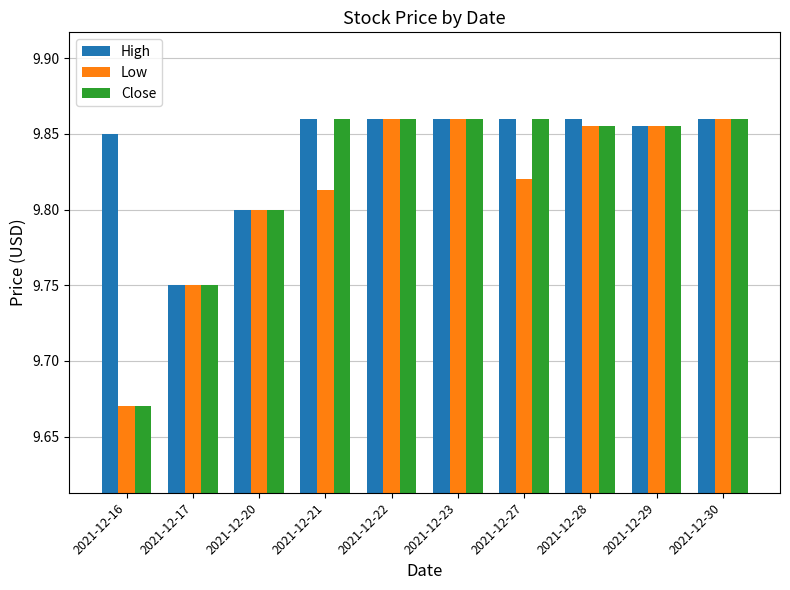

How many bars are there in each group?

3